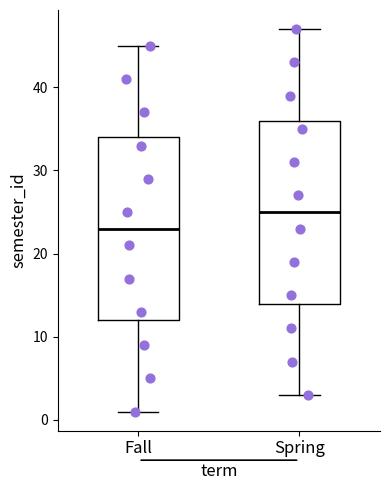

Which box's median line is the highest?

Spring